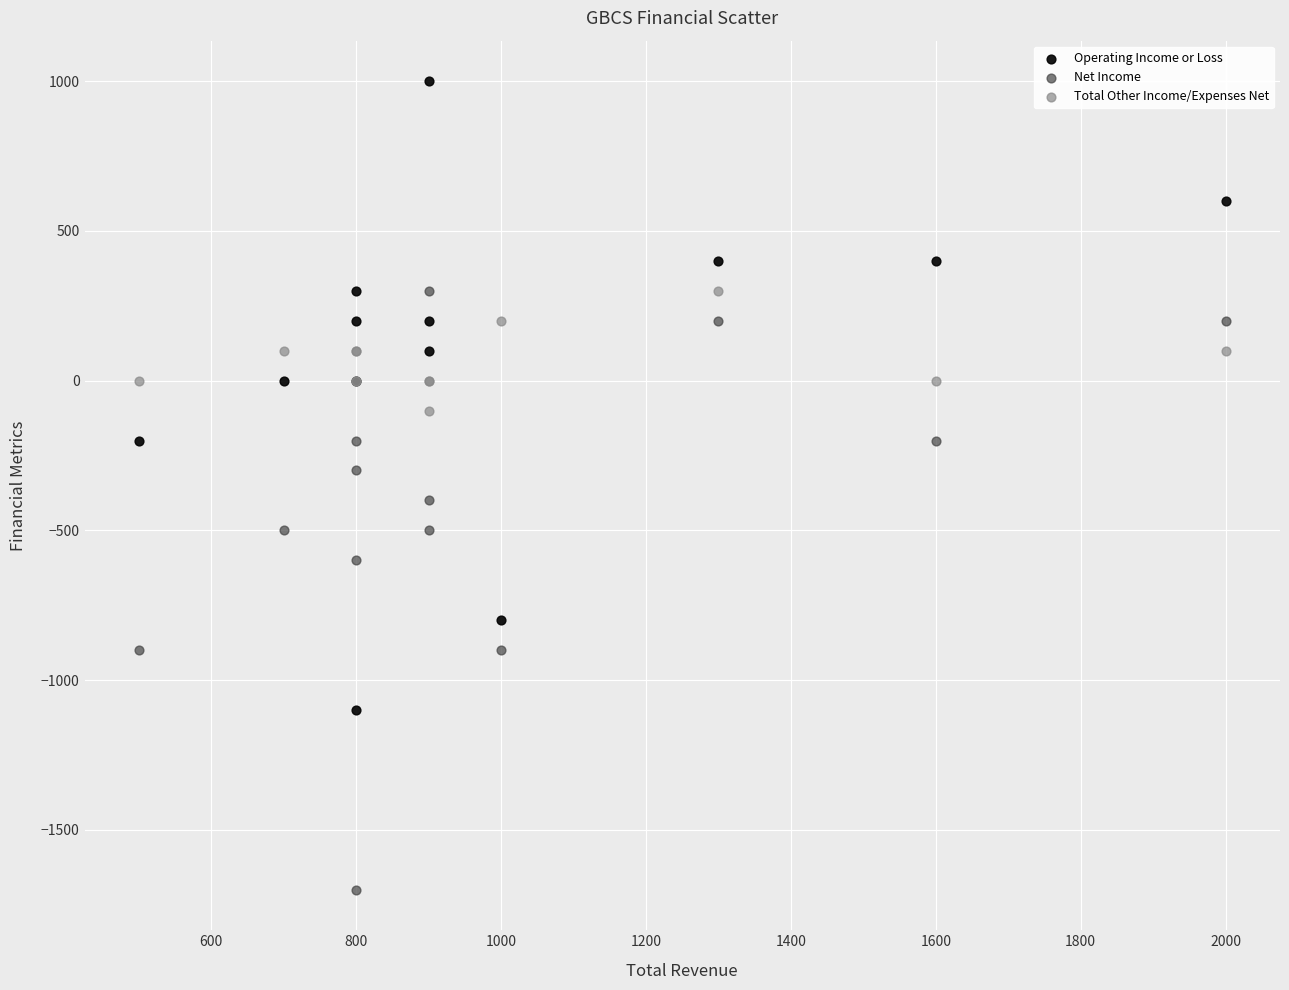

Which series has the widest spread of Y values?

Operating Income or Loss